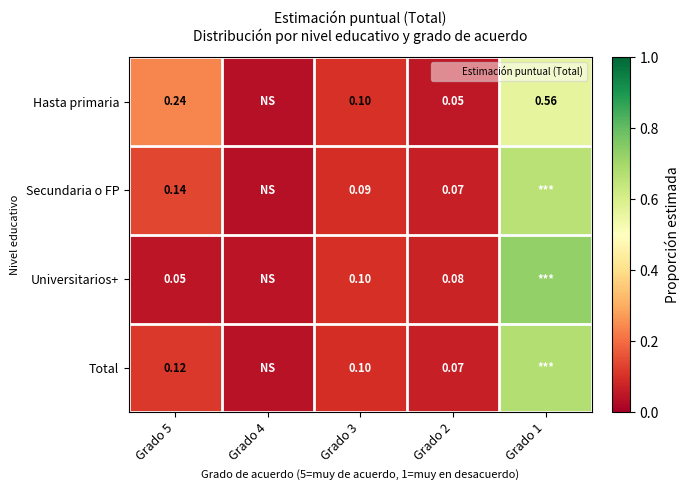

The Hasta primaria series shows 0.1 at Grado 2. True or false?

True